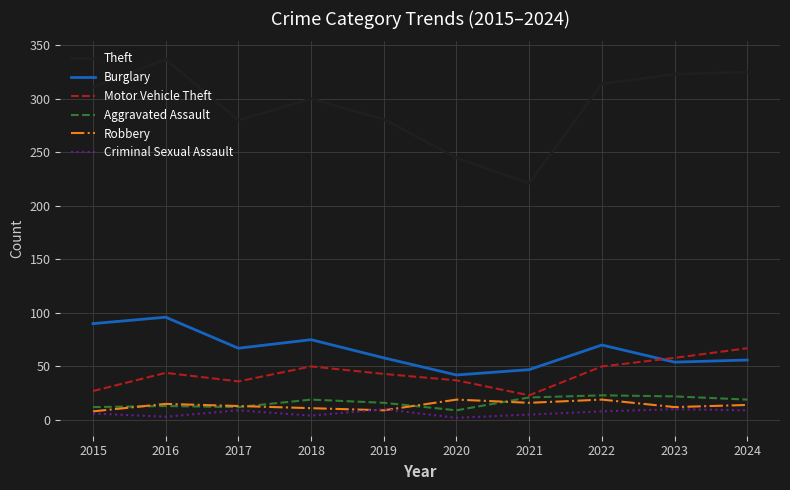

What is the difference between the highest and lowest values at 2024?

316